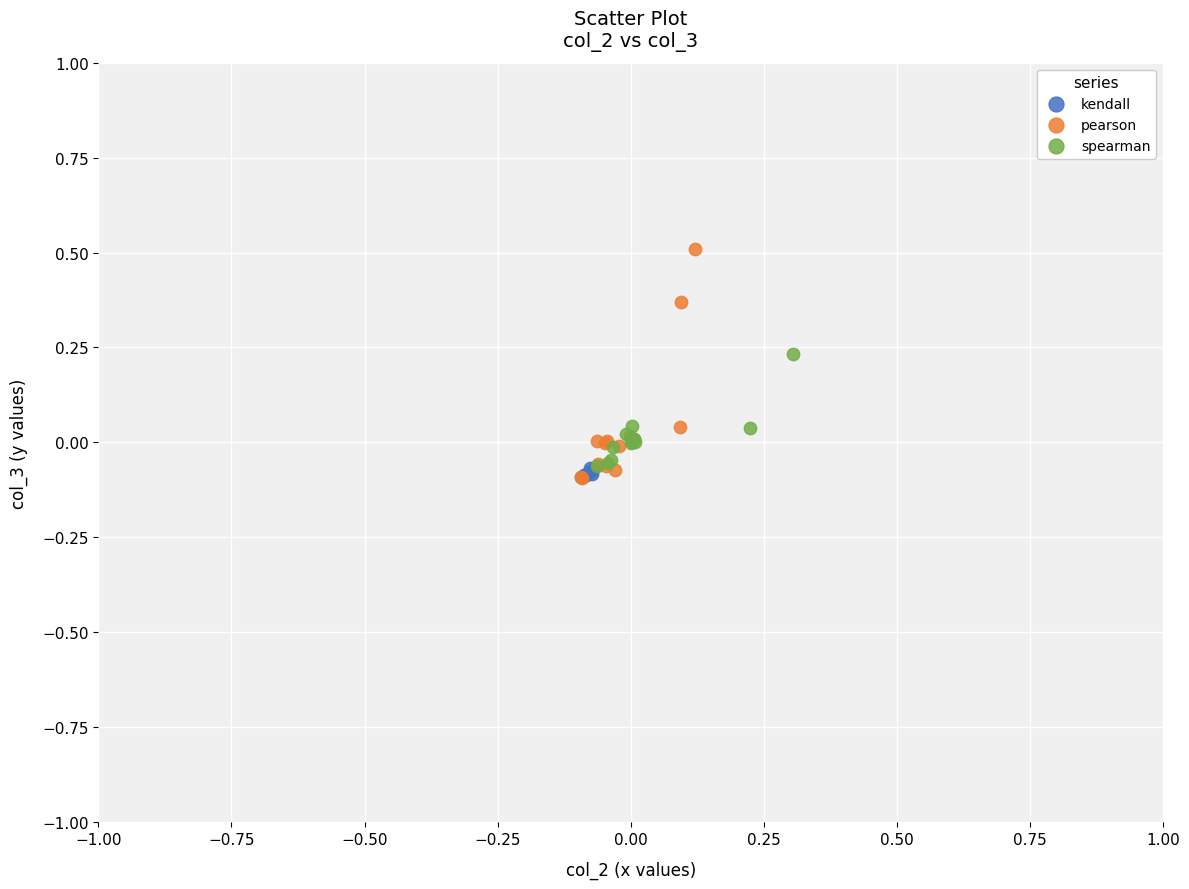

Which series has the widest spread of Y values?

pearson